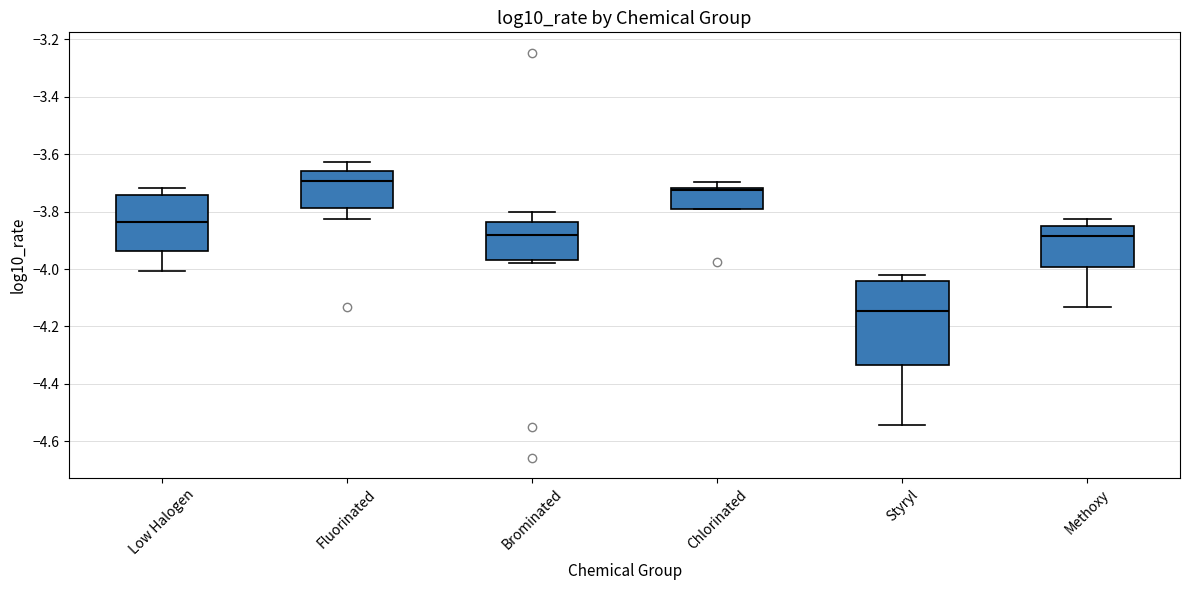

Comparing the boxes themselves (not the whiskers), which one is the tallest?

Styryl